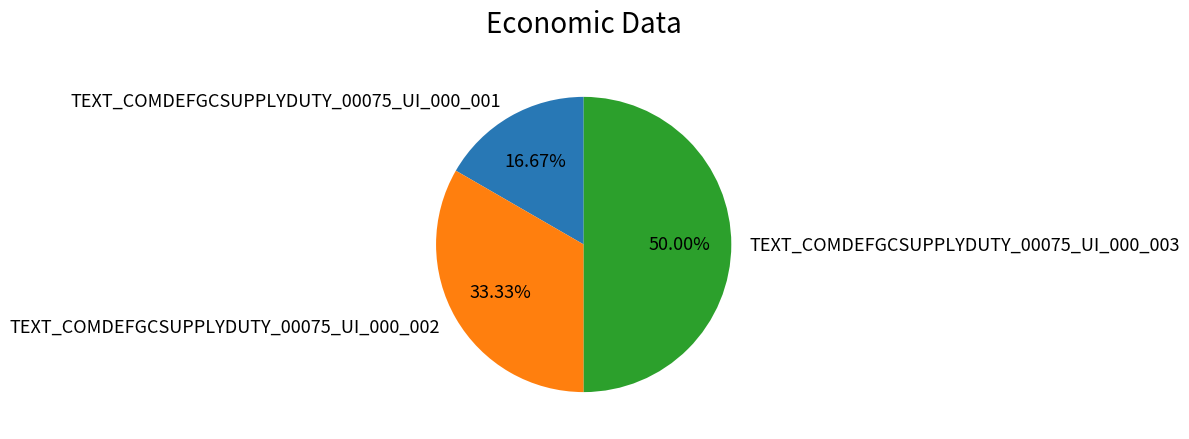

How much of the chart is everything except TEXT_COMDEFGCSUPPLYDUTY_00075_UI_000_003?

50.0%